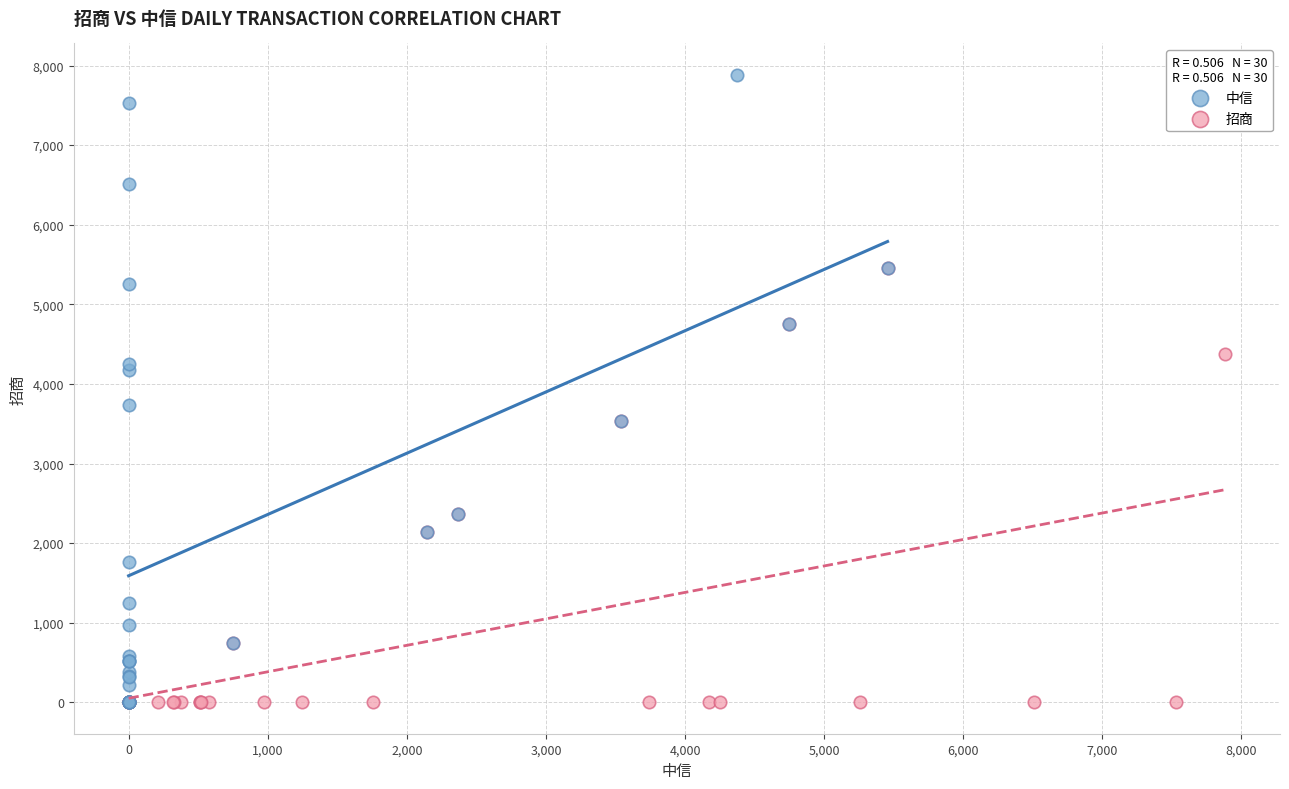

Which series has the widest spread of Y values?

中信